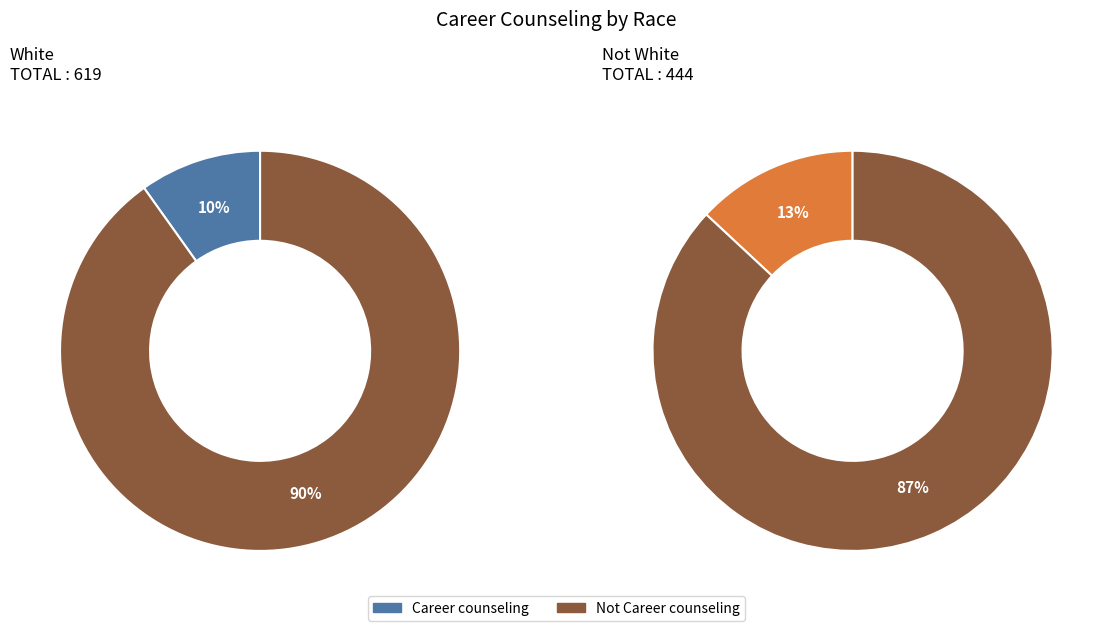

To the nearest percent, what is the average slice percentage?

50%